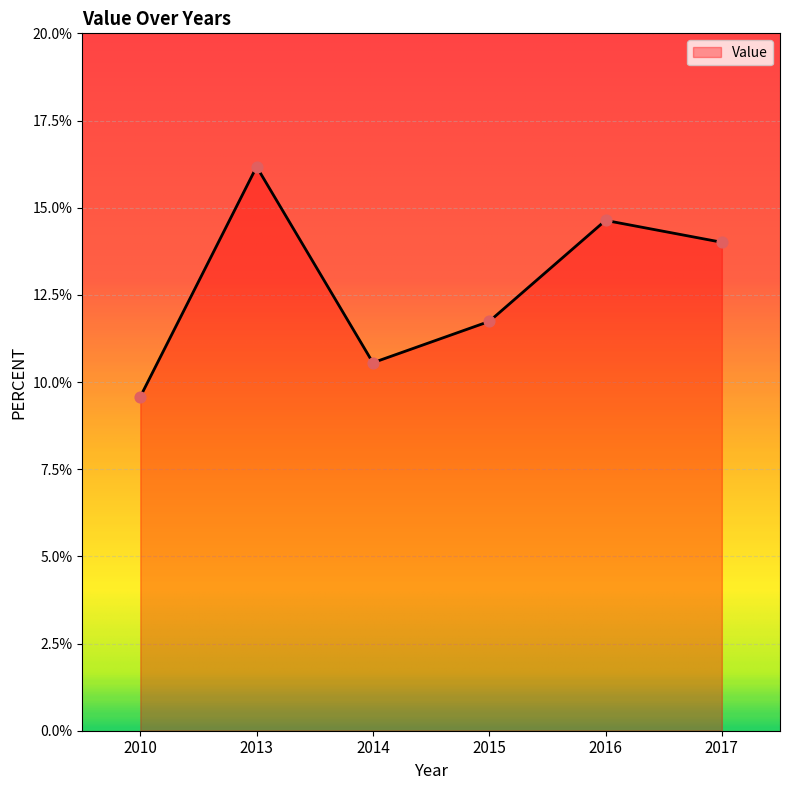

What is the change in value from 2013 to 2017?

-2.2